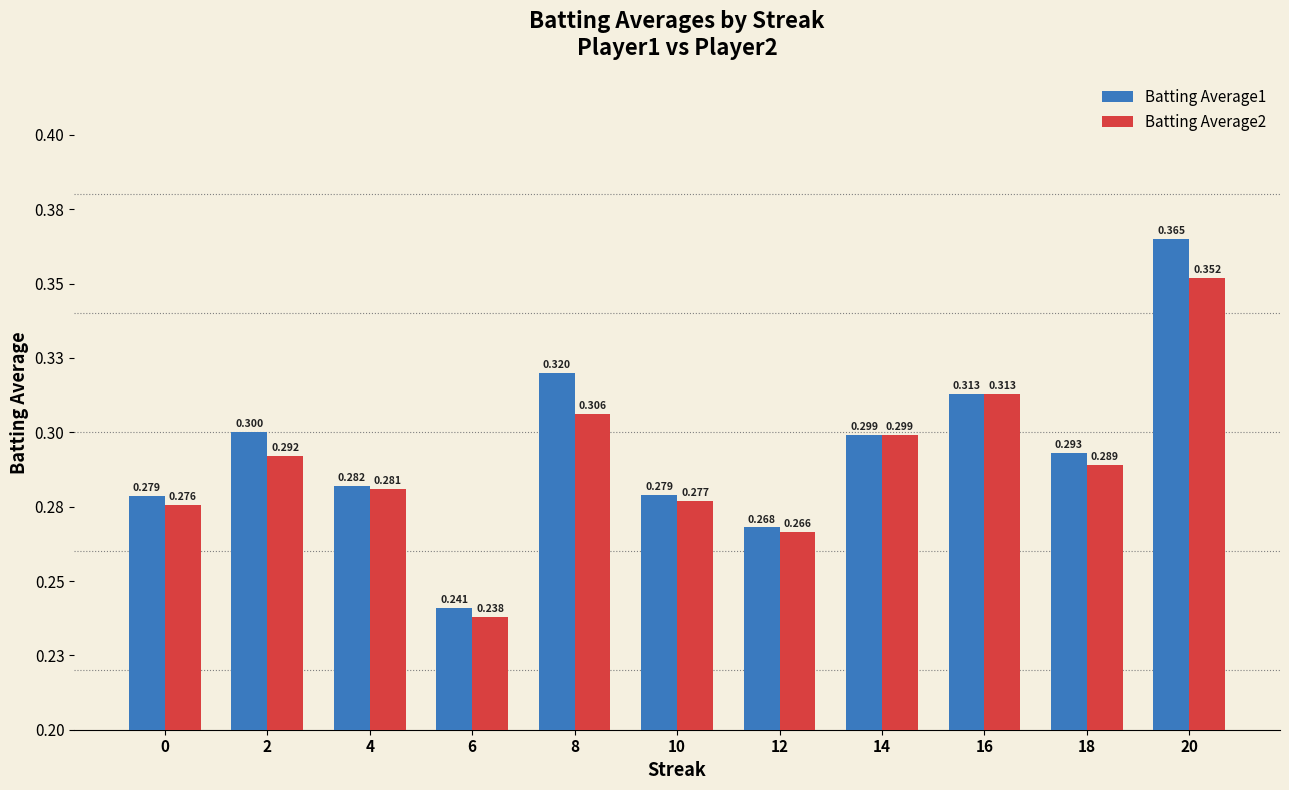

At which category is the sum across all series the highest?

20